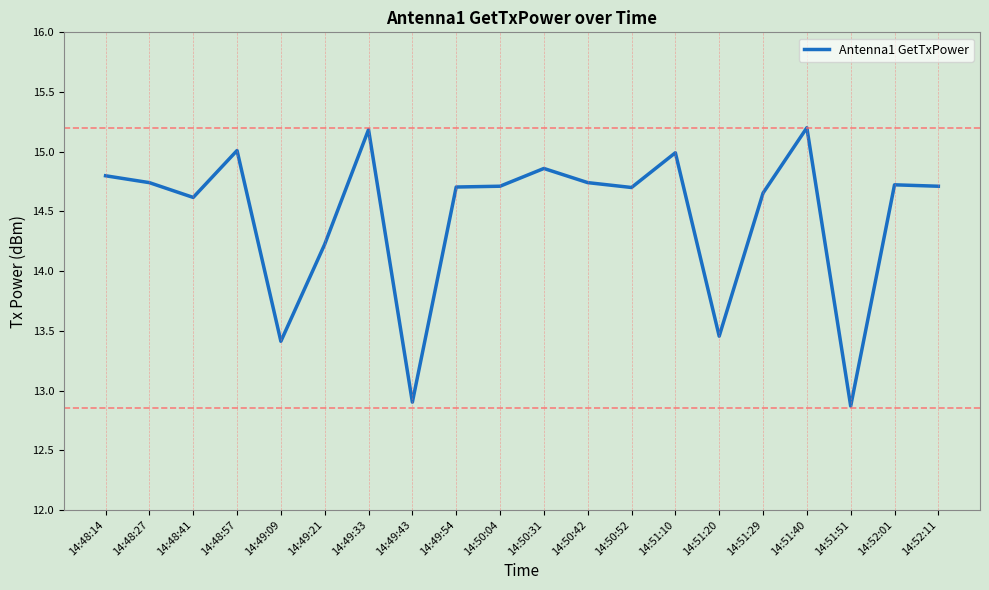

What is the change in value from 14:48:14 to 14:51:40?

+0.4